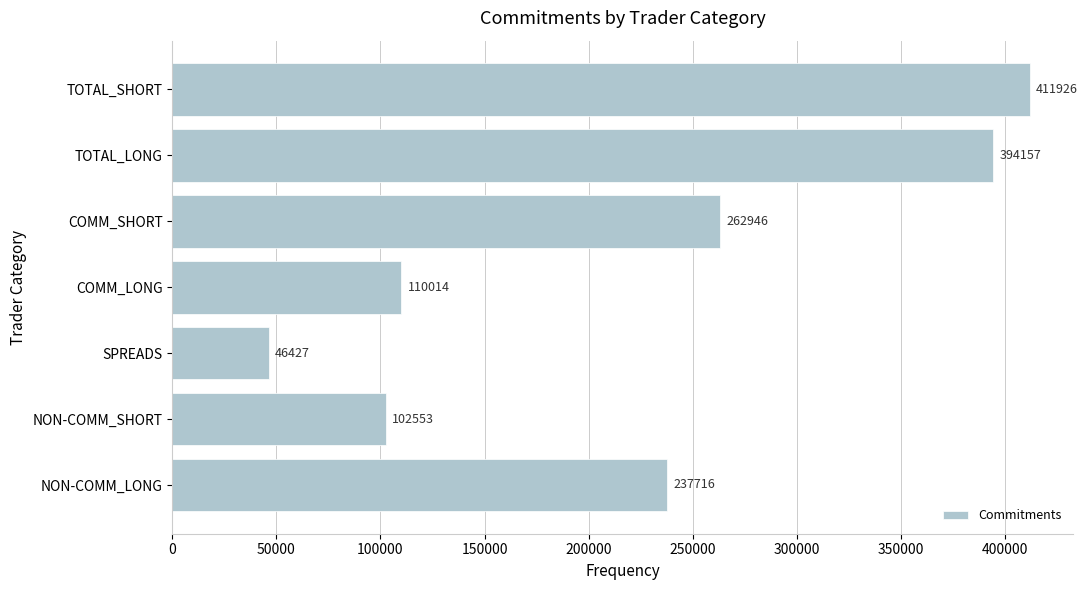

What is the average value?

223677